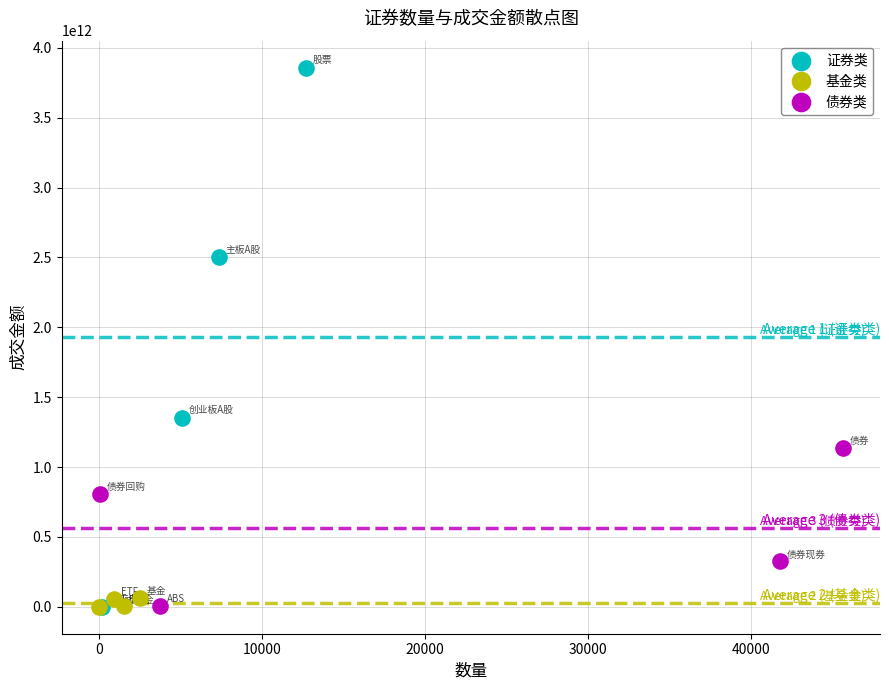

Which series has the widest spread of Y values?

证券类